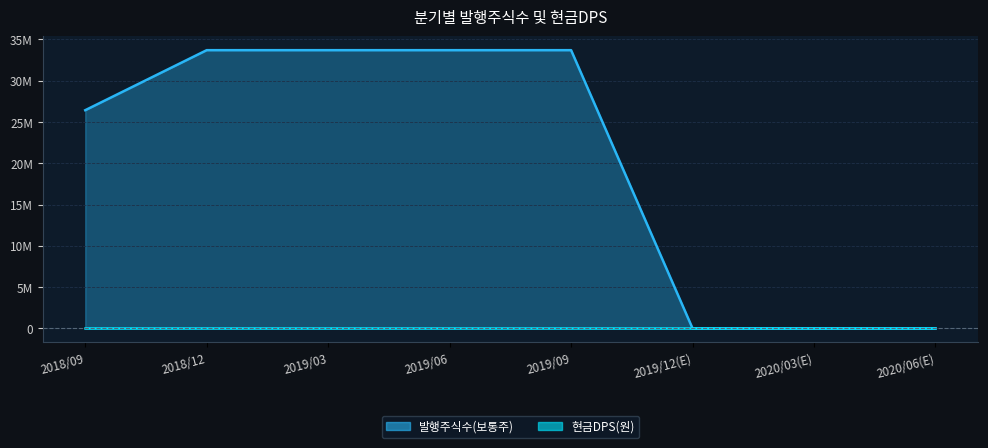

How many values are above zero?

5